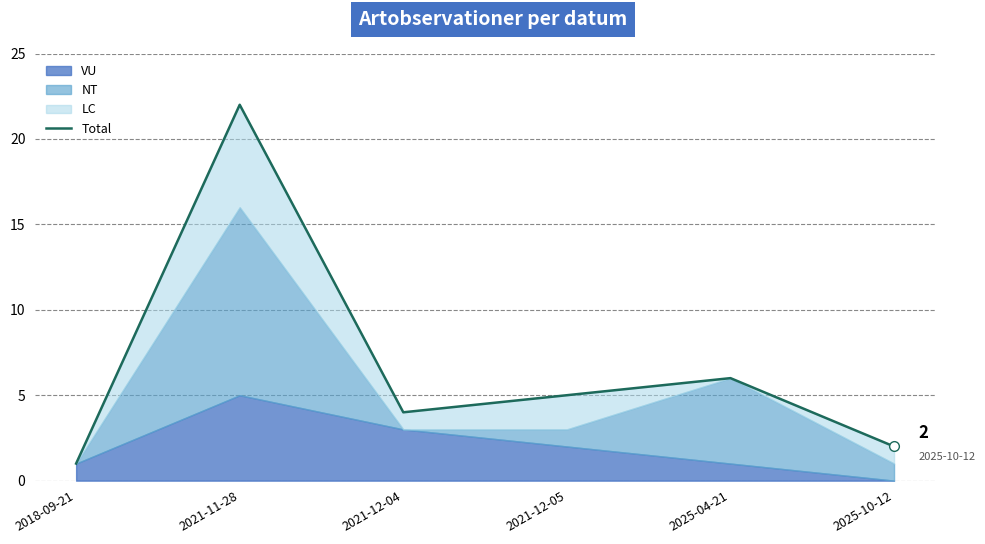

List the labels in order of value, smallest first.

2018-09-21, 2025-10-12, 2021-12-04, 2021-12-05, 2025-04-21, 2021-11-28